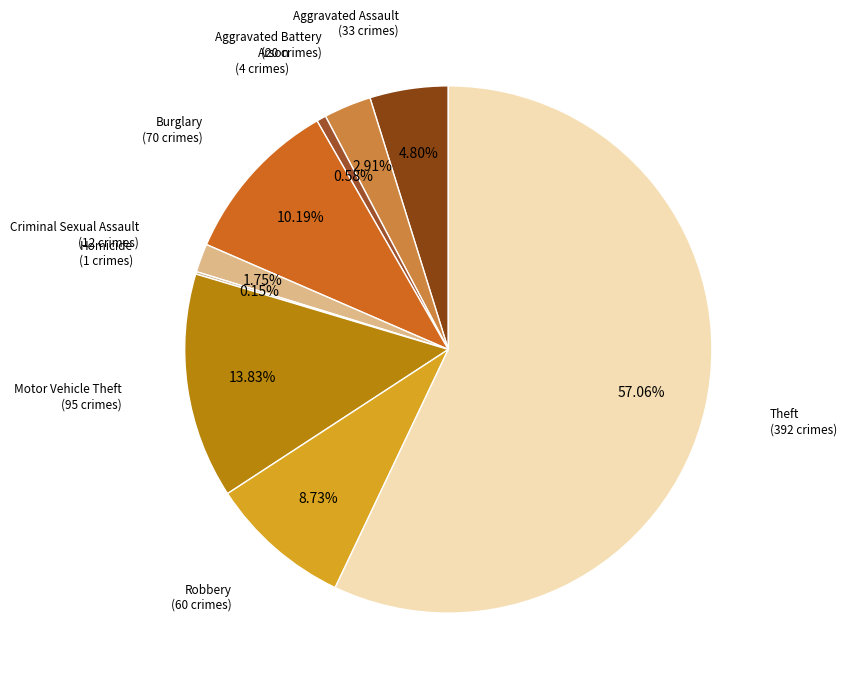

Rank the categories by value from lowest to highest.

Homicide, Arson, Criminal Sexual Assault, Aggravated Battery, Aggravated Assault, Robbery, Burglary, Motor Vehicle Theft, Theft